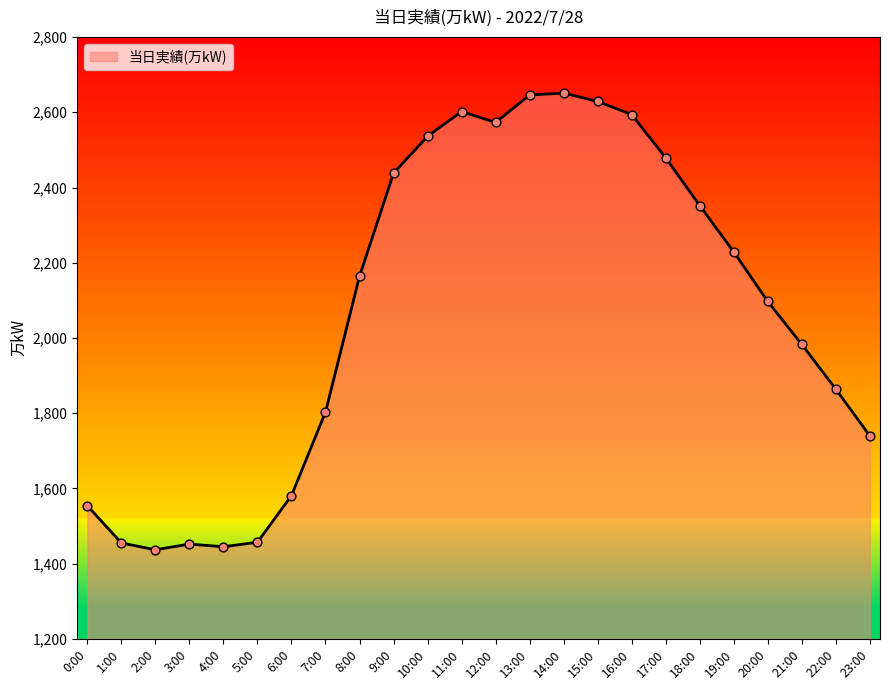

Between 11:00 and 3:00, which is larger?

11:00